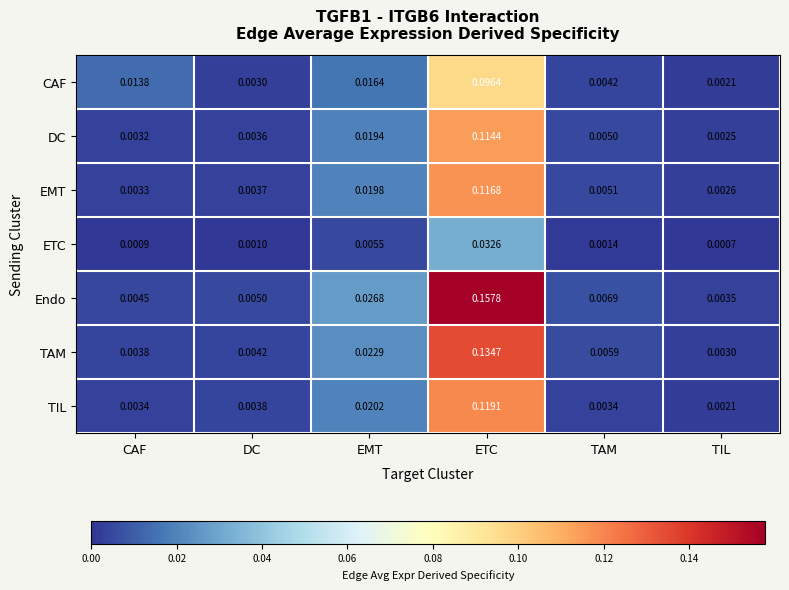

Between TAM and TIL, which series saw the biggest shift?

Endo